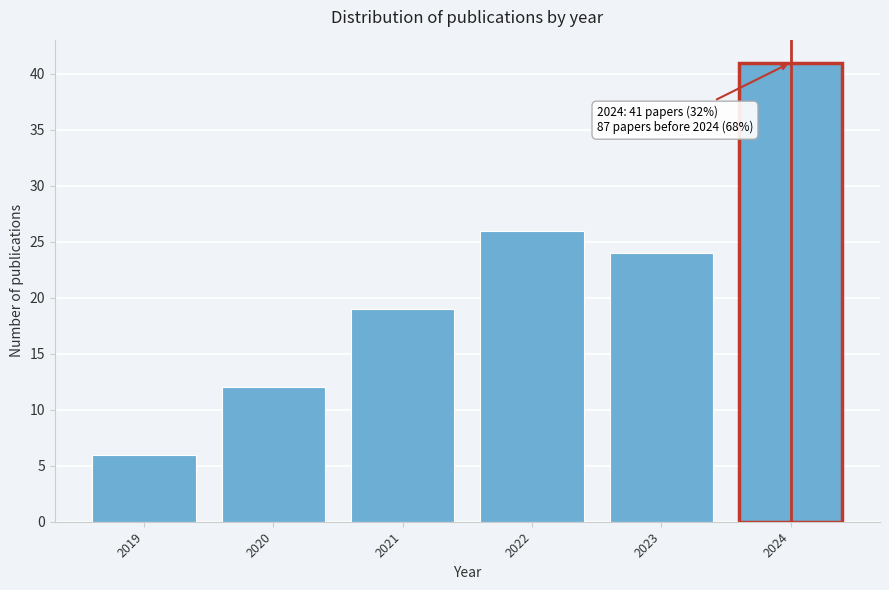

Reading left to right, list all the values displayed in this chart.

2019=6	2020=12	2021=19	2022=26	2023=24	2024=41